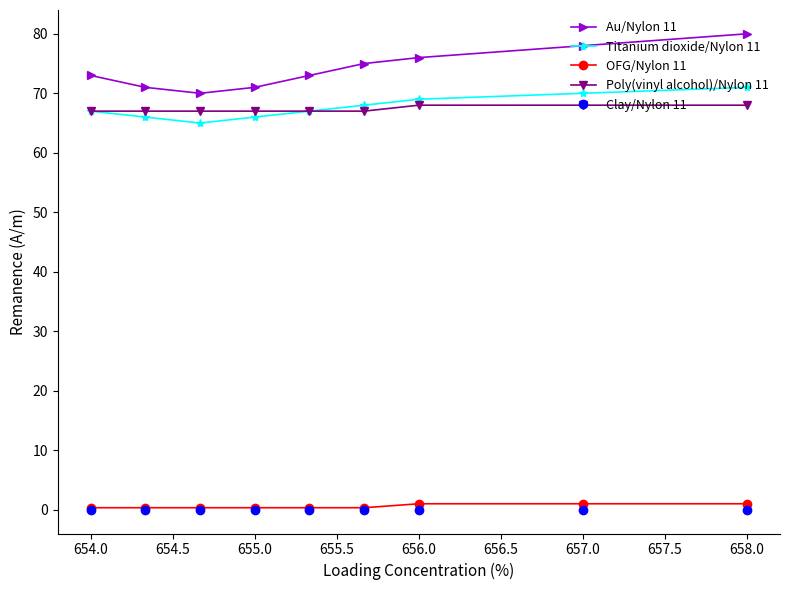

How many lines are shown in the chart?

5